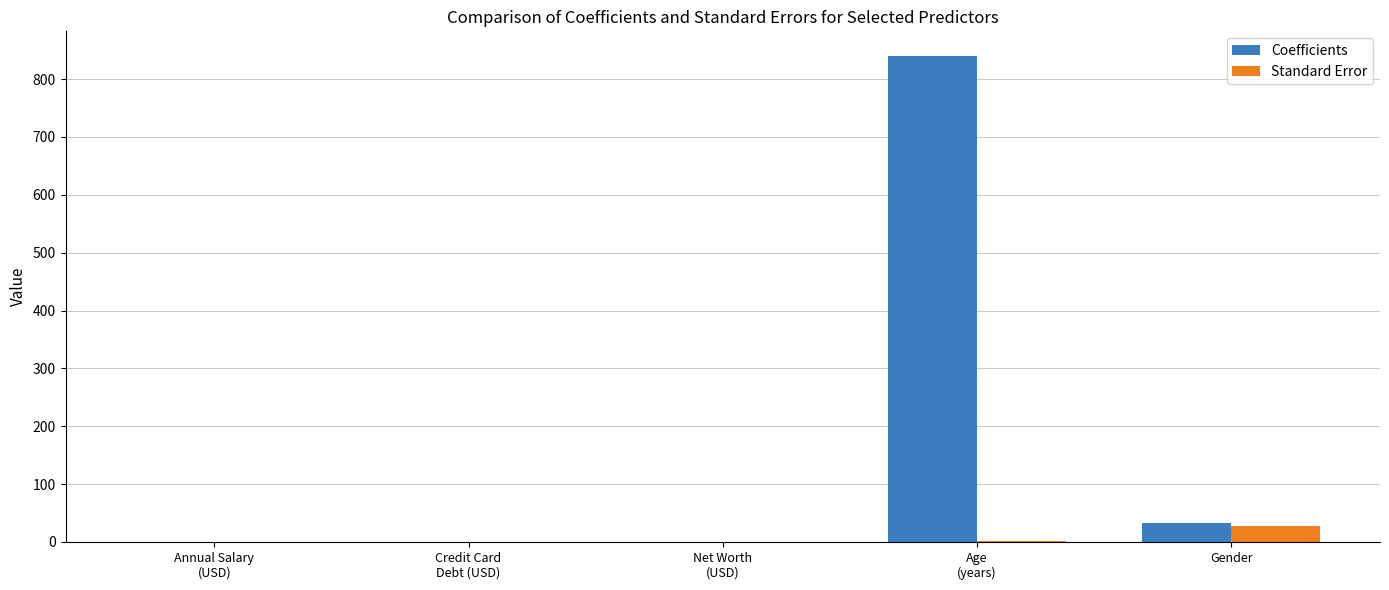

What is the maximum value shown in the chart?

840.5